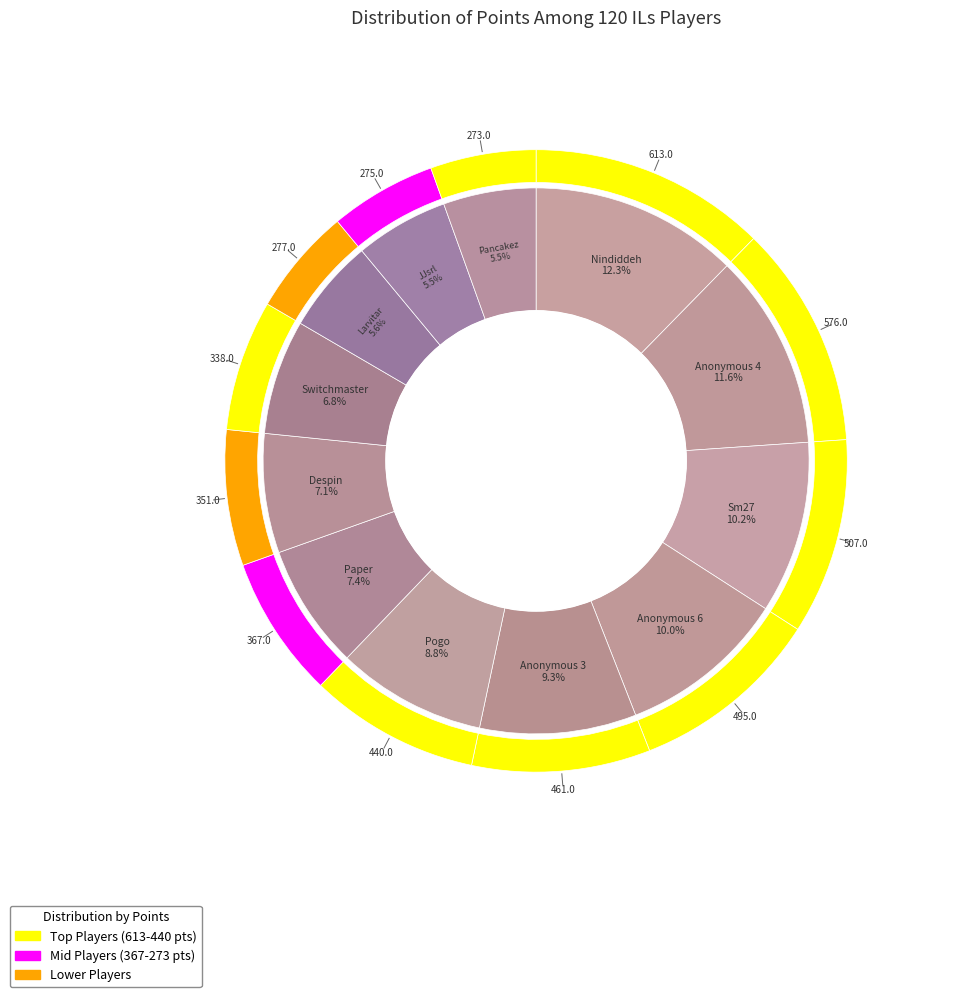

Which has a higher value, Larvitar or JJsrl?

Larvitar